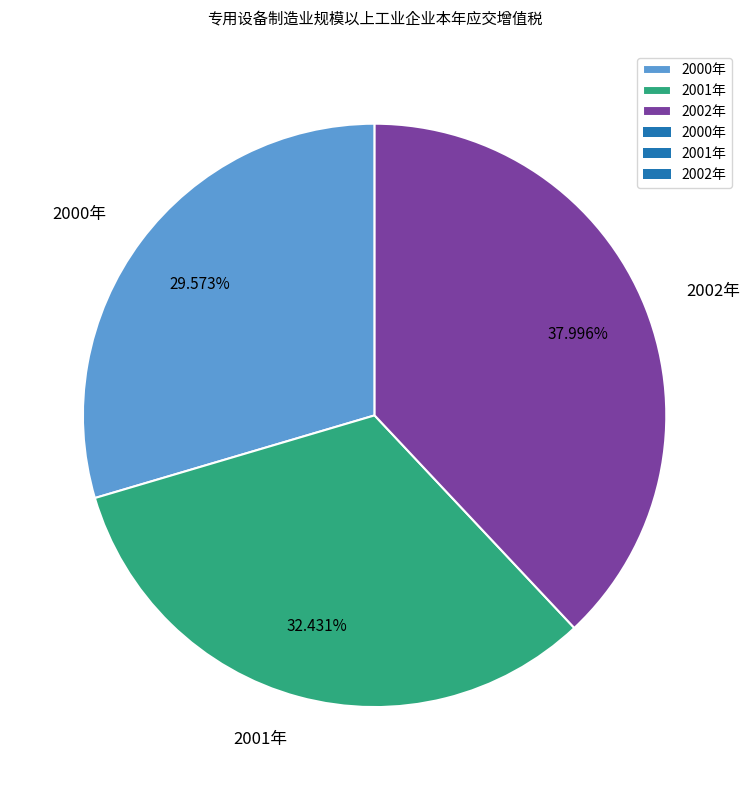

The 2000年 slice represents 30% of the pie. True or false?

True